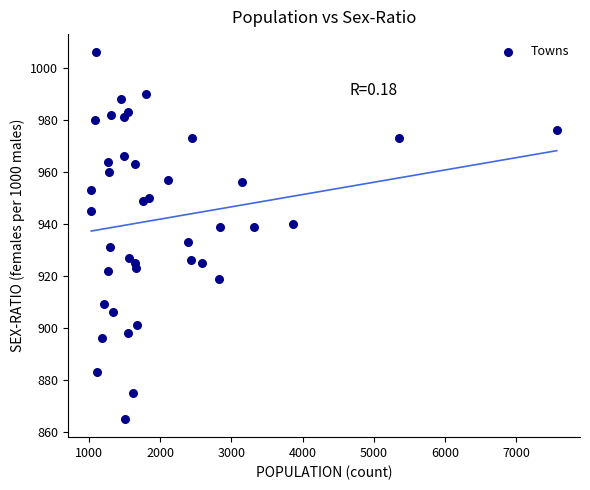

What Y value in the scatter plot is closest to 935?

933